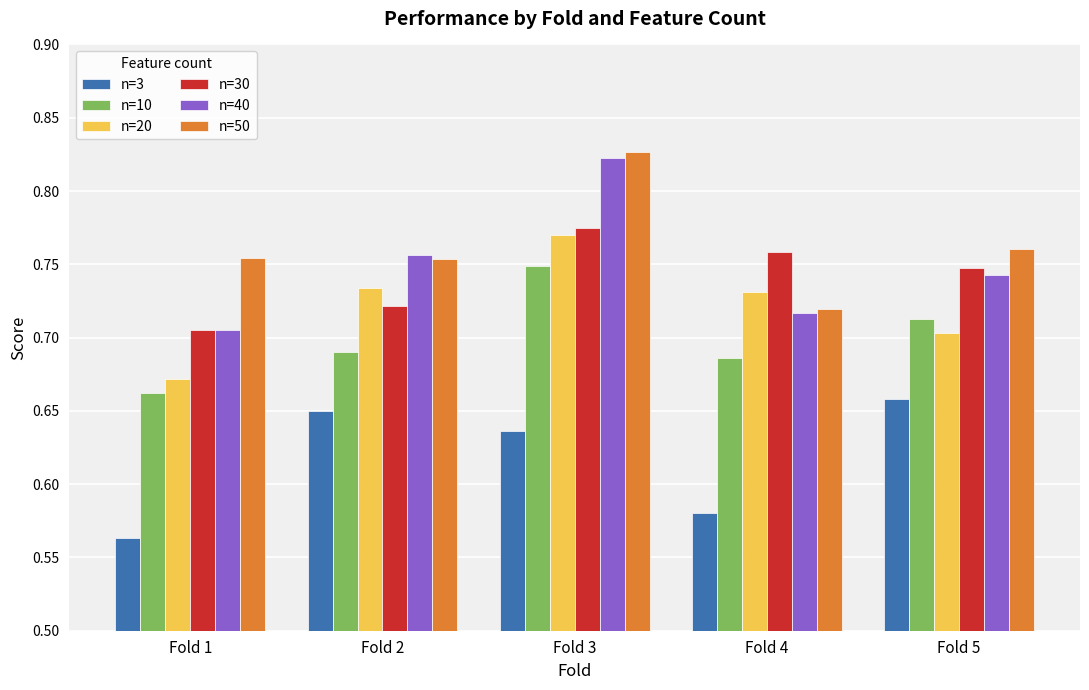

True or false: n=30 has a value of 1.3 at Fold 3.

False